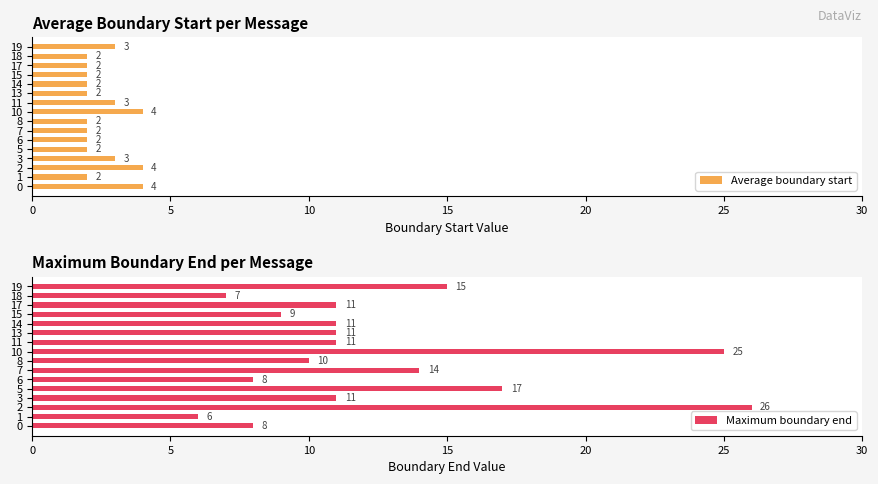

What is the smallest value displayed?

2